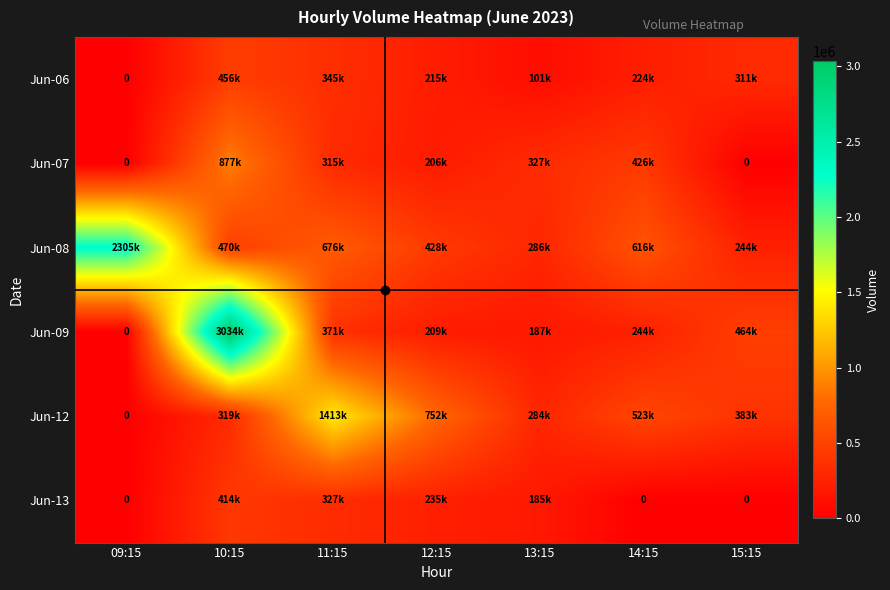

List the labels in order of Jun-06 value, largest first.

10:15, 11:15, 15:15, 14:15, 12:15, 13:15, 09:15